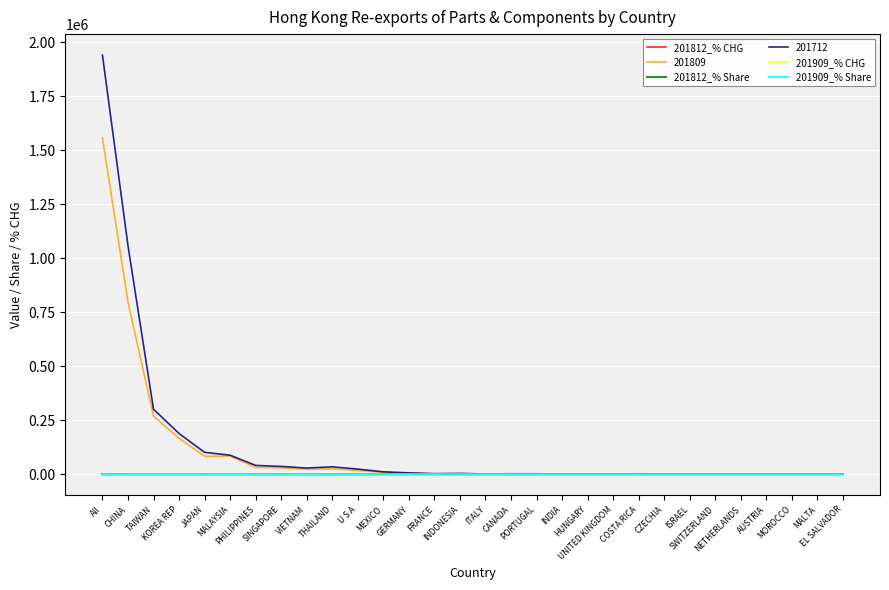

What is the maximum value shown in the chart?

1939815.6